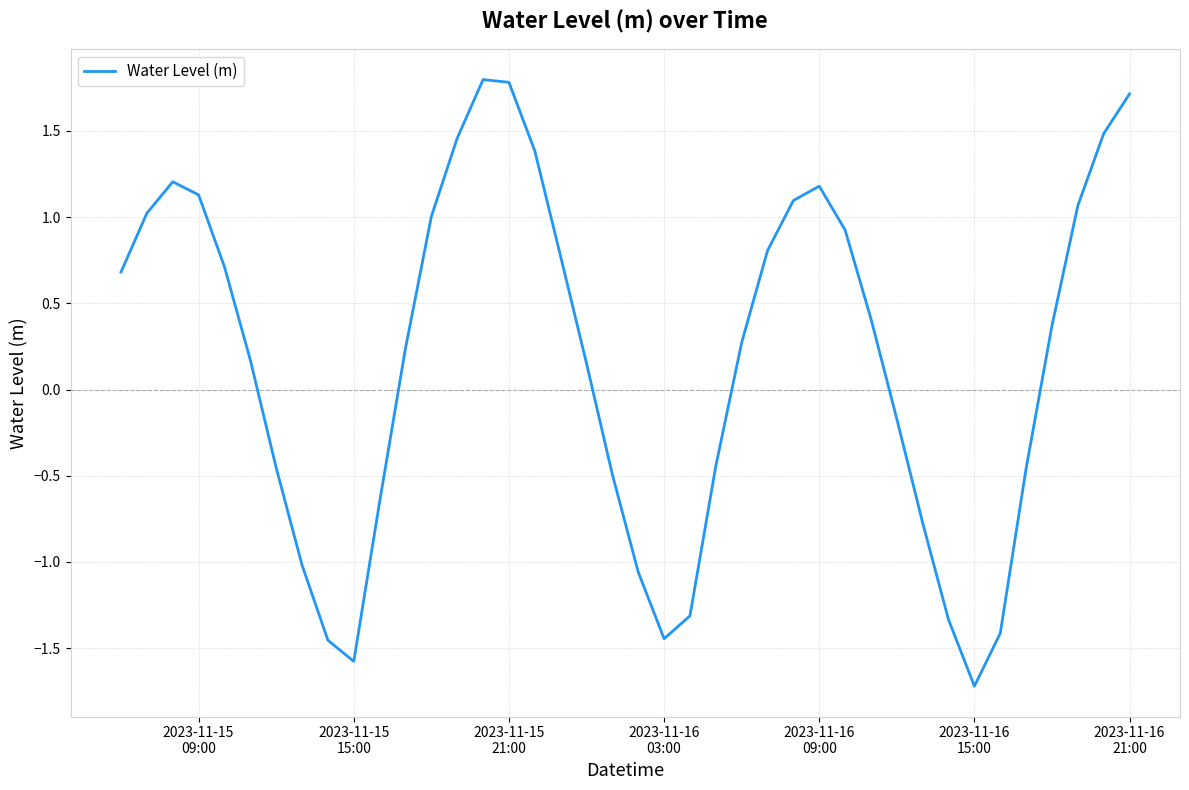

True or false: there are more than 0 points higher than both neighbors.

True